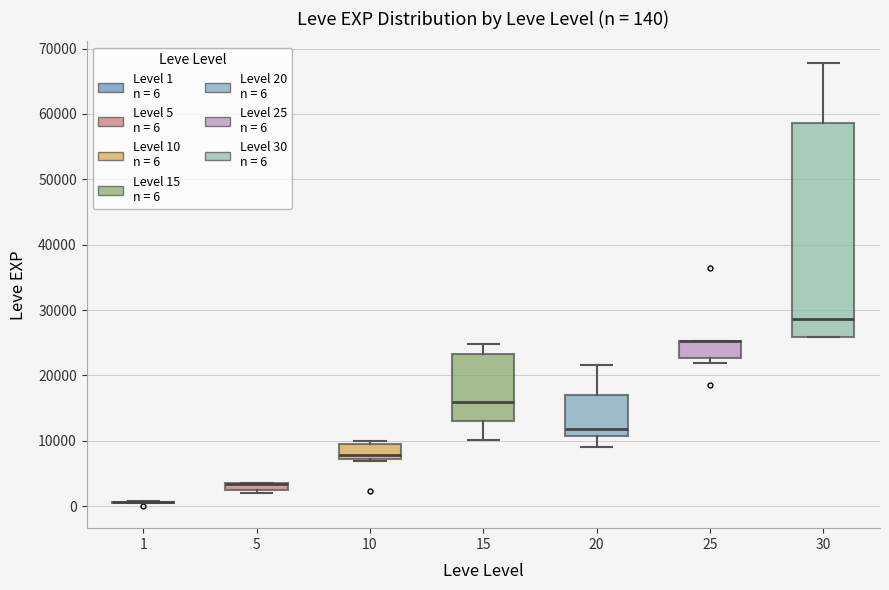

Comparing the boxes themselves (not the whiskers), which one is the tallest?

30